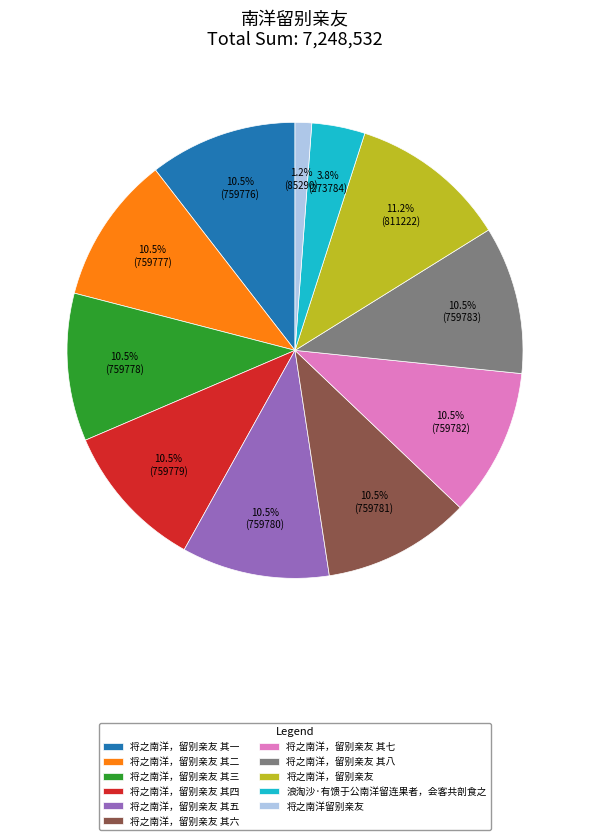

To the nearest percent, what is the difference between the 将之南洋，留别亲友 其一 and 将之南洋，留别亲友 slice percentages?

1%